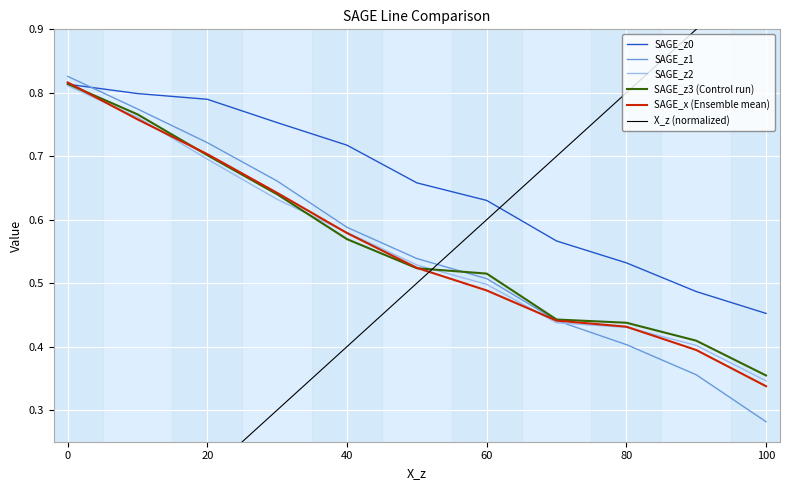

At which label does SAGE_z3 (Control run) reach its minimum?

100